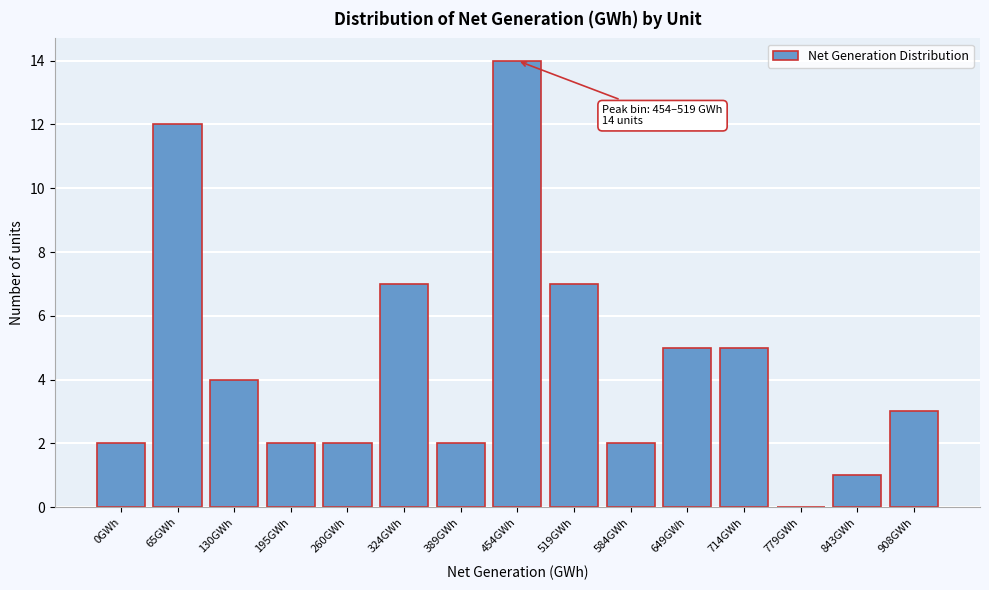

Reading right to left, extract all data points from this chart.

908GWh=3	843GWh=1	779GWh=0	714GWh=5	649GWh=5	584GWh=2	519GWh=7	454GWh=14	389GWh=2	324GWh=7	260GWh=2	195GWh=2	130GWh=4	65GWh=12	0GWh=2